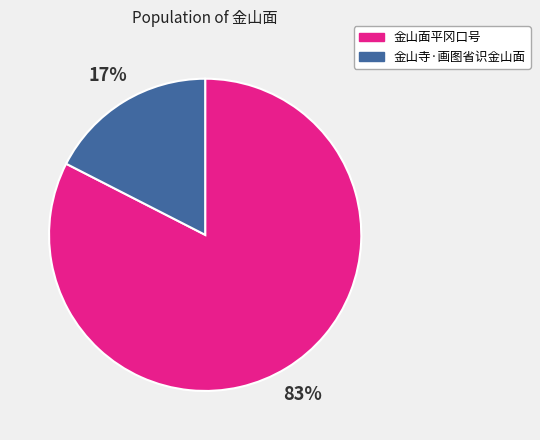

Do 金山面平冈口号 and 金山寺·画图省识金山面 together represent more than half of the pie?

Yes